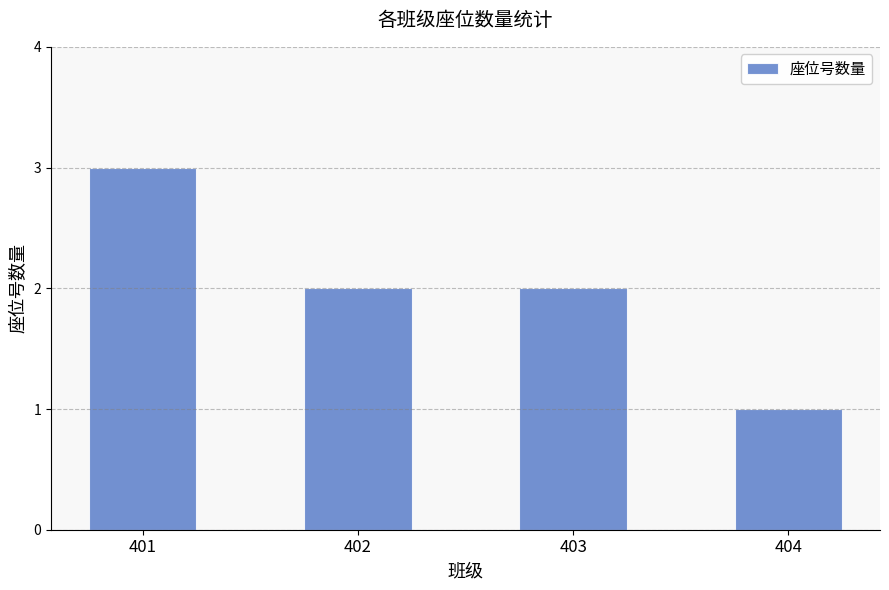

What is the difference between the values at 403 and 401?

1